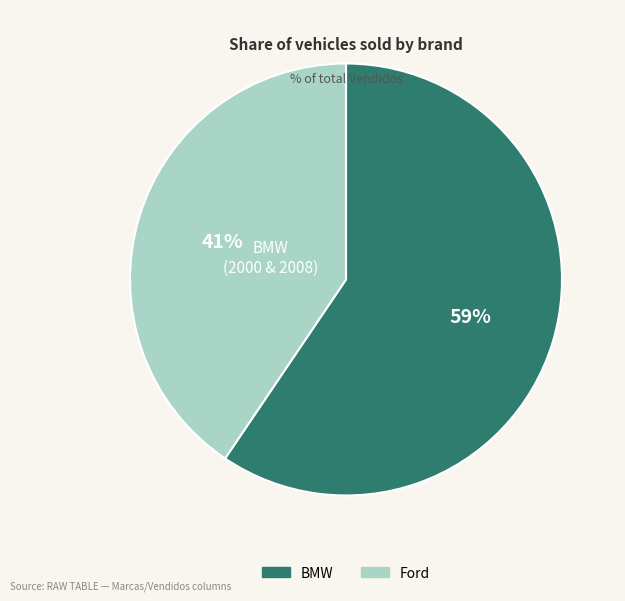

To the nearest percent, what is the average slice percentage?

50%